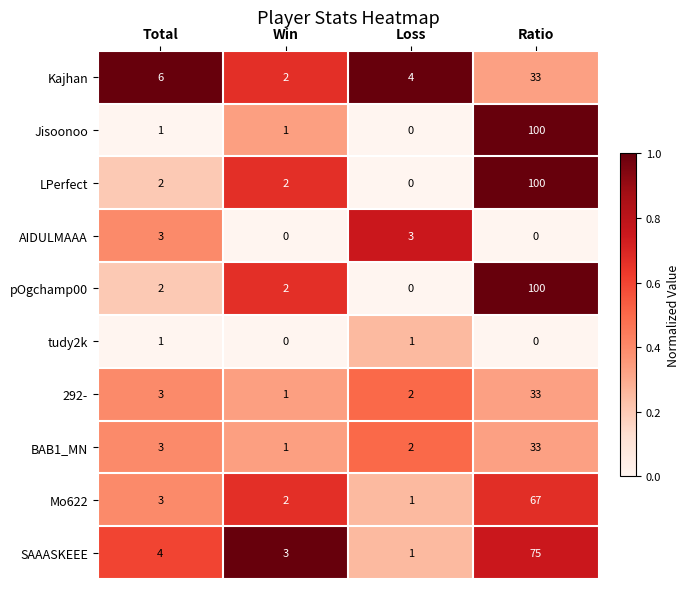

The Mo622 series shows 5 at Total. True or false?

False